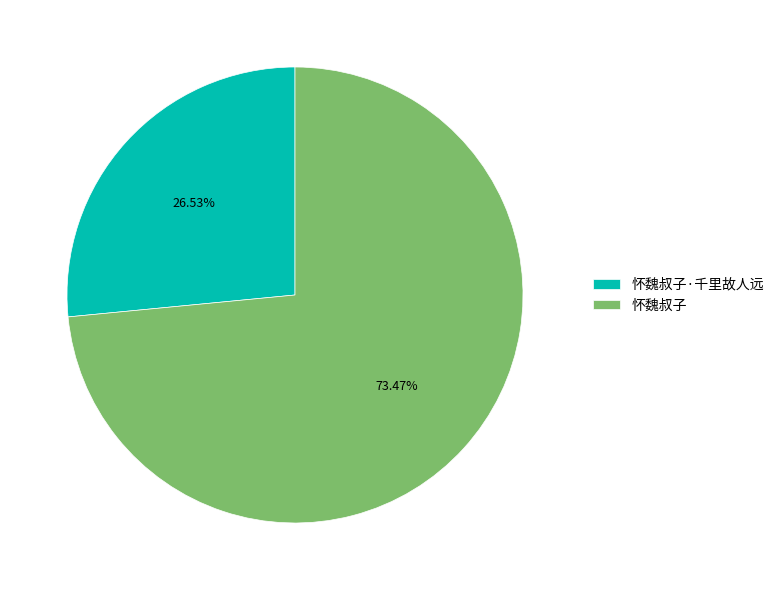

Which slice is the smallest?

怀魏叔子·千里故人远